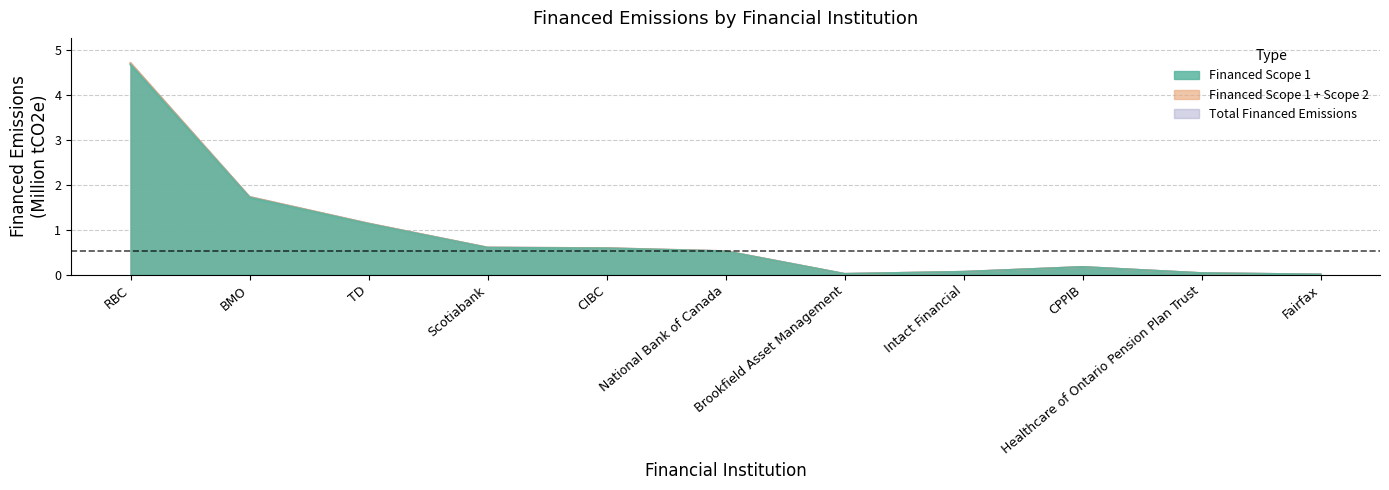

True or false: Financed Scope 1 and Financed Scope 2 intersect in this chart.

False